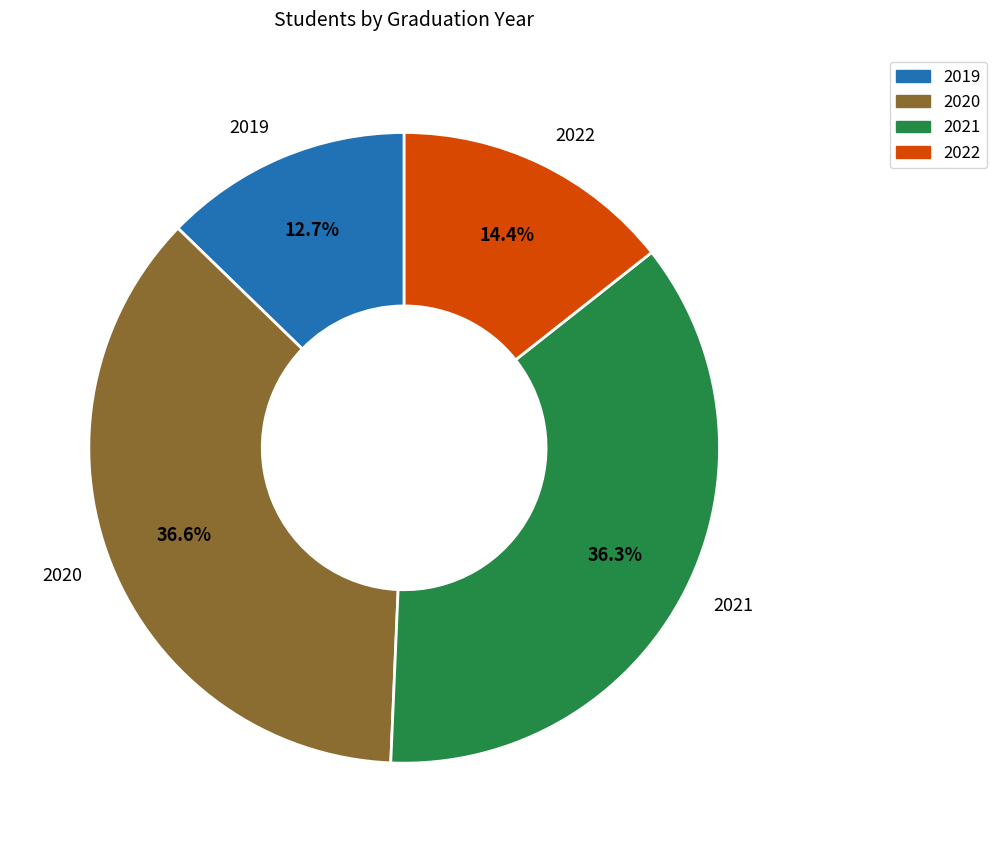

To the nearest percent, what is the difference between the largest and smallest slice percentages?

24%